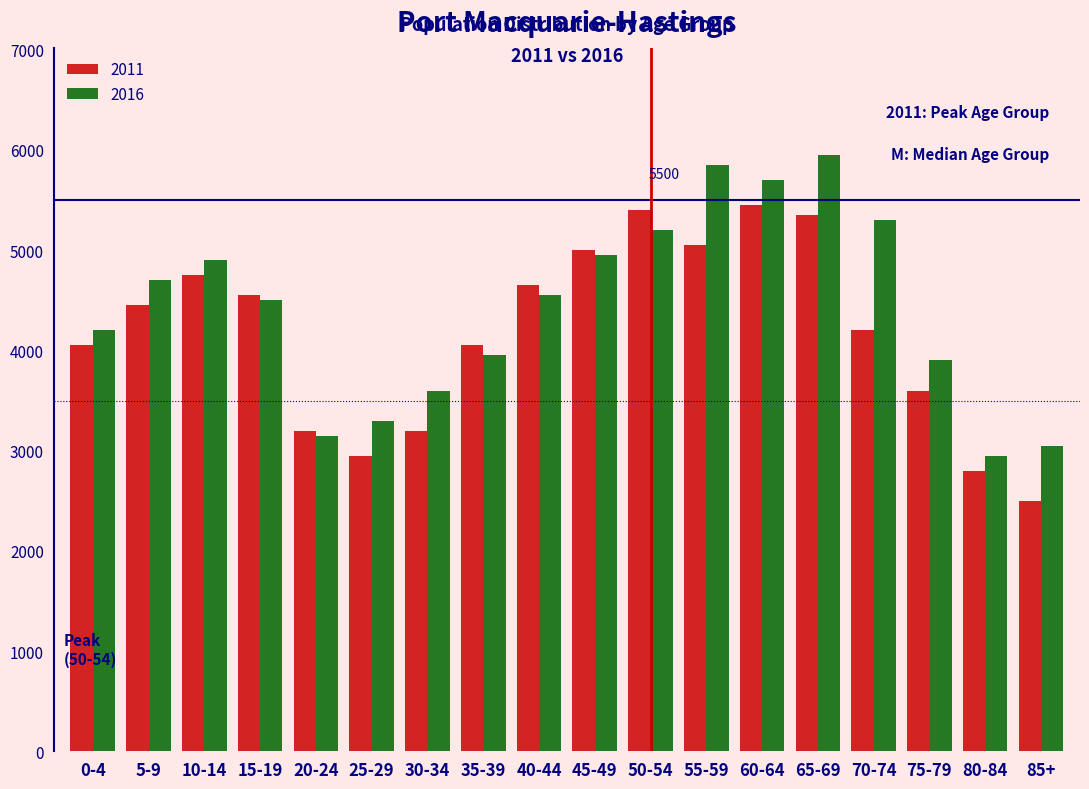

Rank the series by their maximum value, from highest to lowest.

2016, 2011